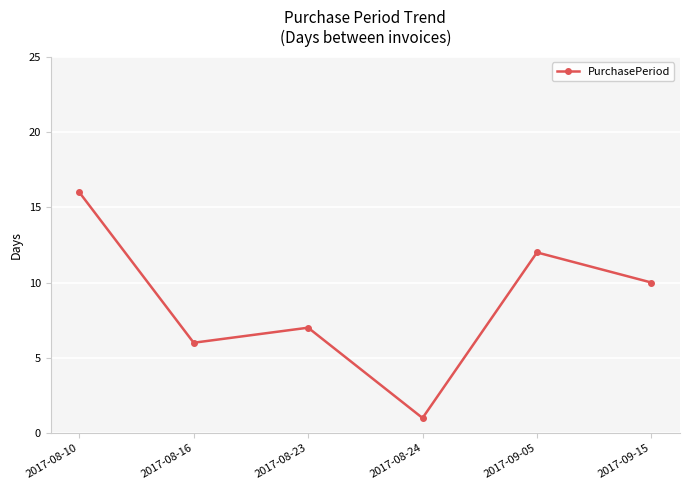

What position from the left is 2017-09-15?

6